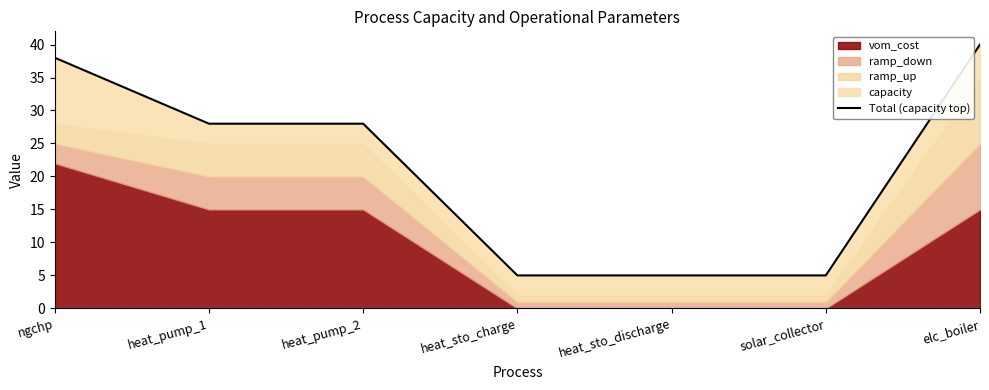

The value at elc_boiler is 40. True or false?

True